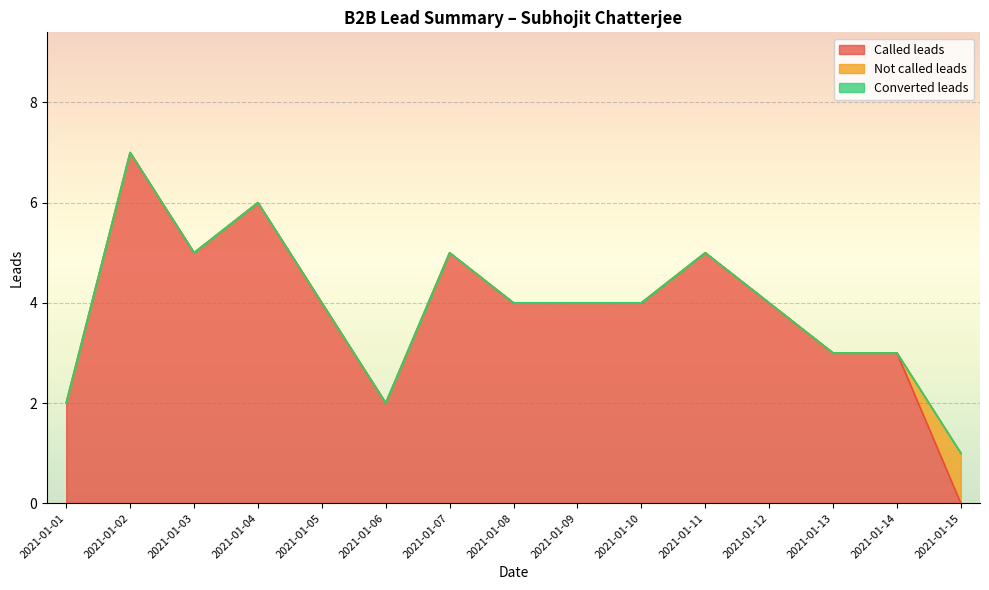

Rank the categories by Called leads value from highest to lowest.

2021-01-02, 2021-01-04, 2021-01-03, 2021-01-07, 2021-01-11, 2021-01-05, 2021-01-08, 2021-01-09, 2021-01-10, 2021-01-12, 2021-01-13, 2021-01-14, 2021-01-01, 2021-01-06, 2021-01-15